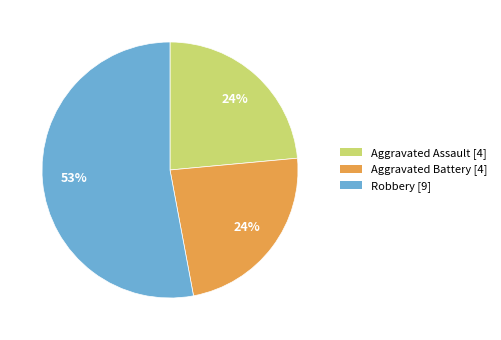

Does any single category account for the majority?

Yes